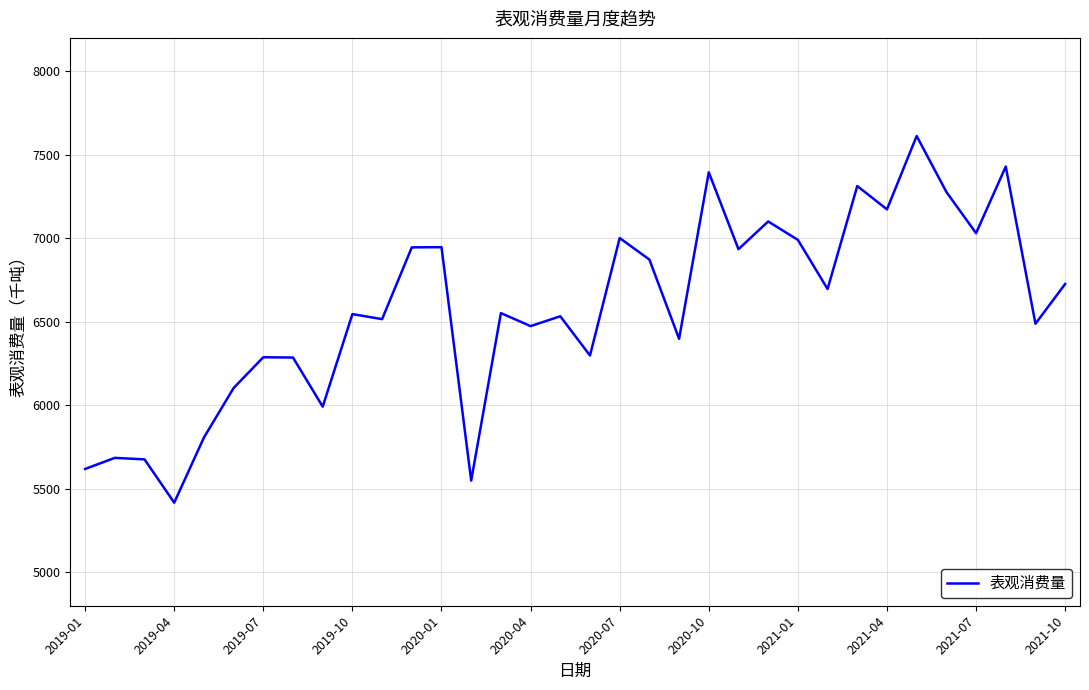

How many lines are shown in the chart?

1